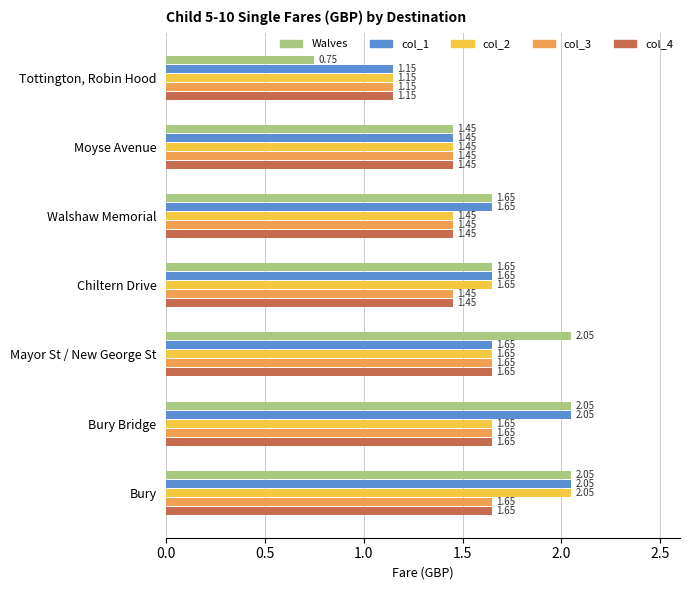

What are all the series names shown in the legend?

Walves, col_1, col_2, col_3, col_4